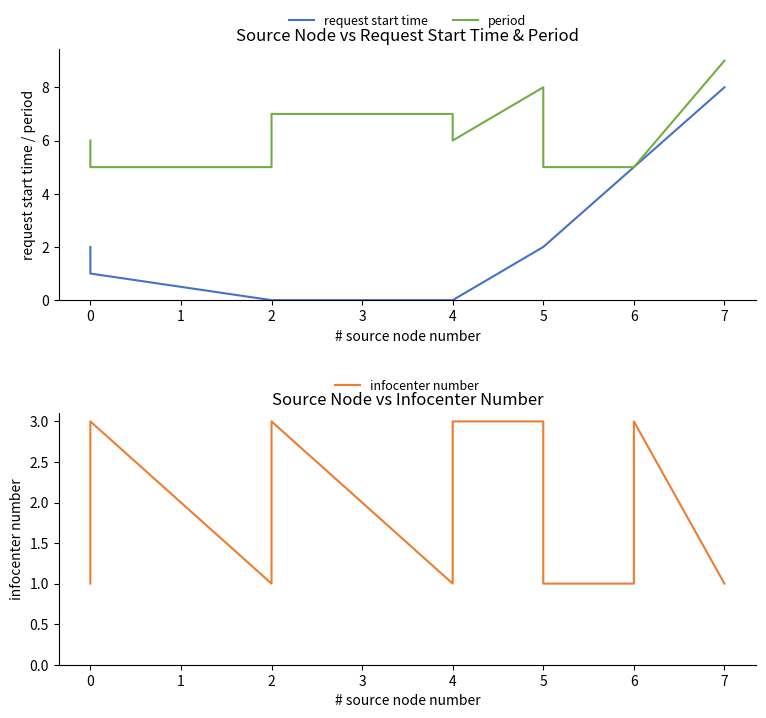

What are all the series names shown in the legend?

request start time, period, infocenter number